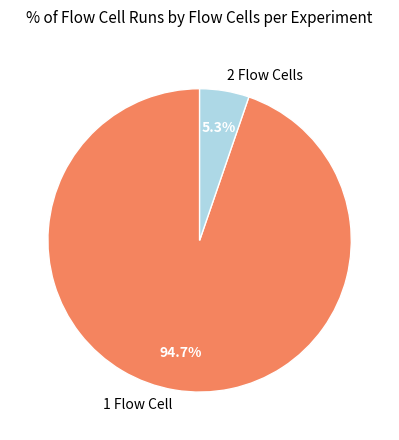

Which slice is the largest?

1 Flow Cell